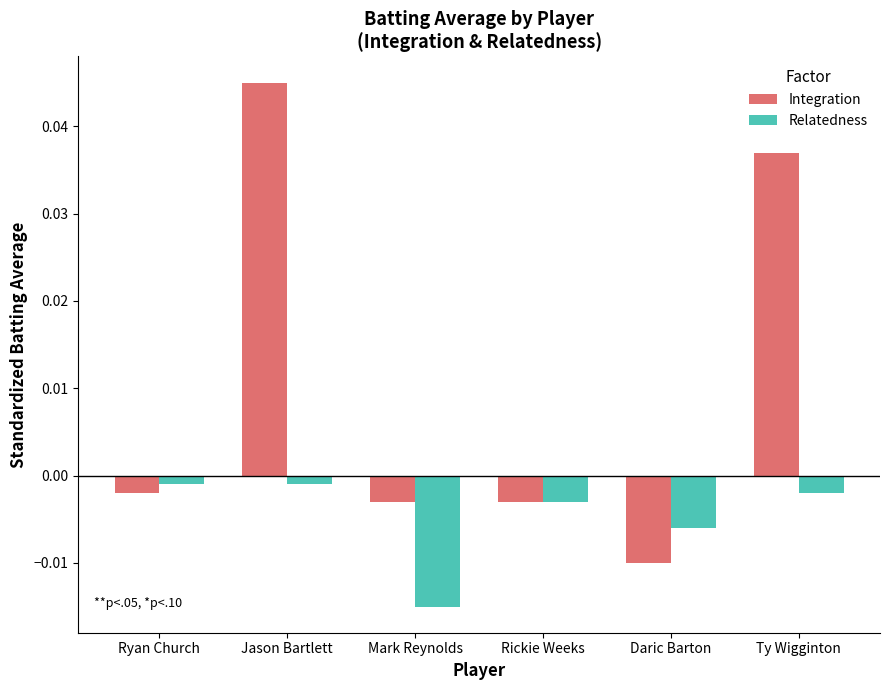

Which series changed the most between Jason Bartlett and Mark Reynolds?

Integration